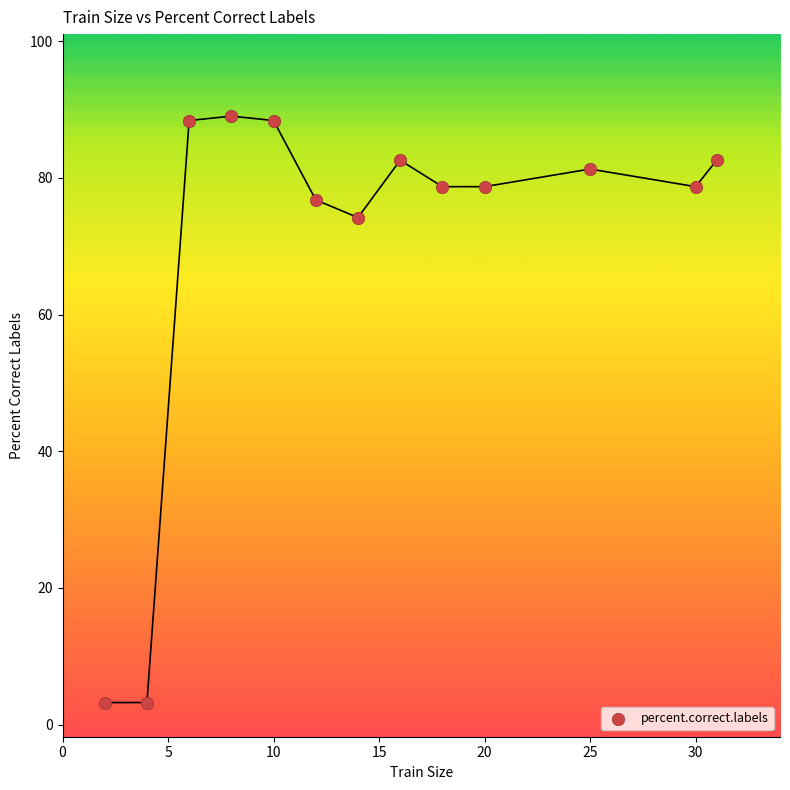

What Y value in the scatter plot is closest to 46?

74.2